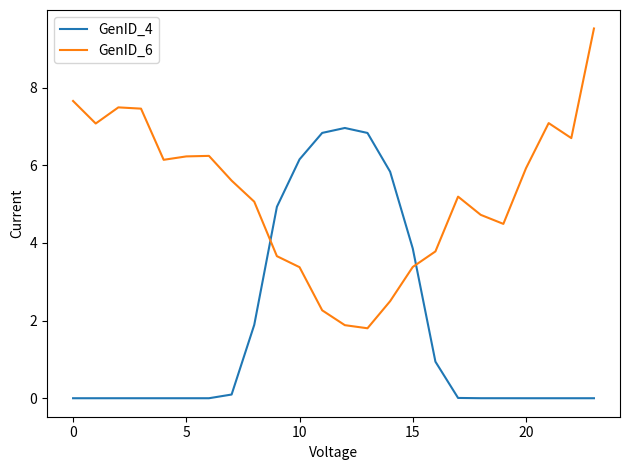

Which series ends up on top after the final intersection of GenID_6 and GenID_4?

GenID_6